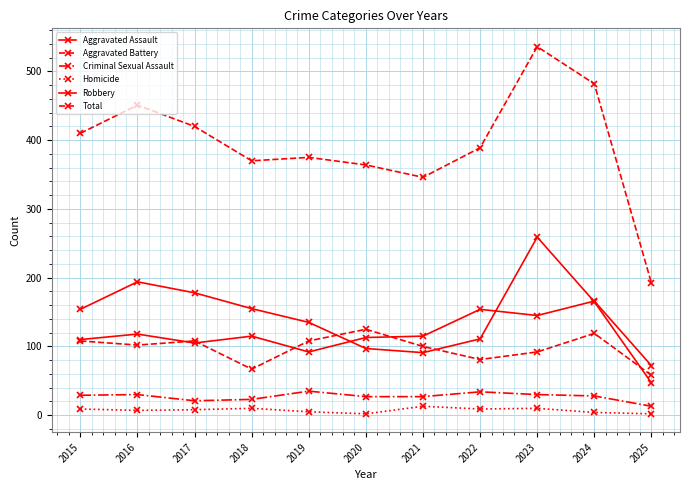

Does the chart have visible grid lines?

Yes